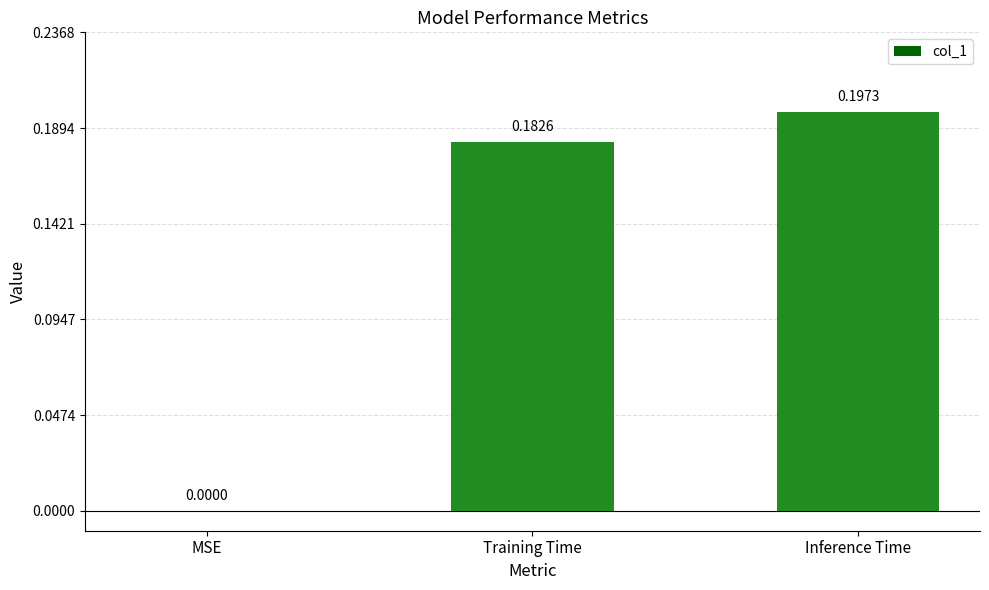

How many values are between 0 and 1?

3